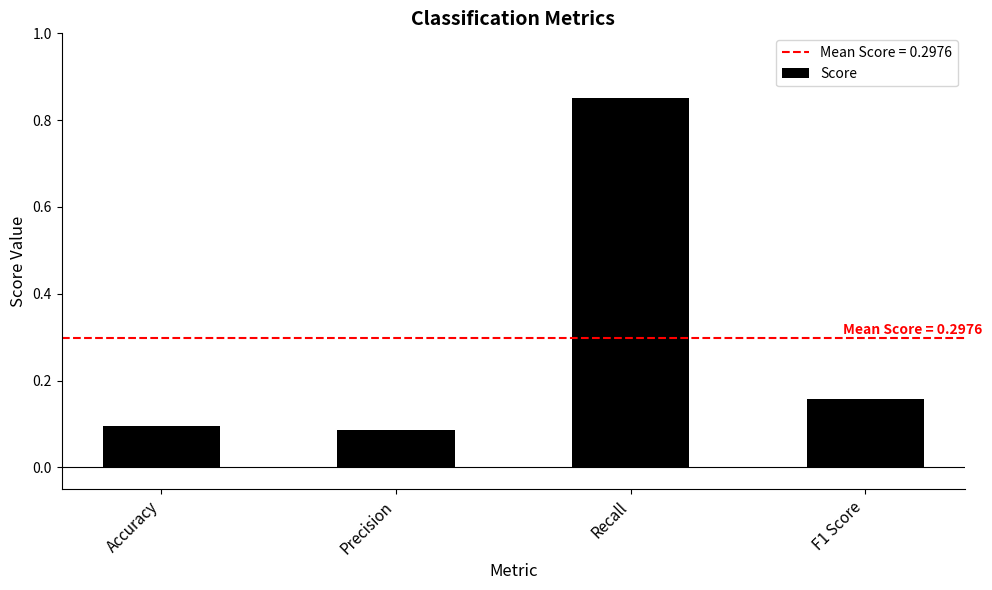

Are the bars grouped side by side (vs. stacked)?

No